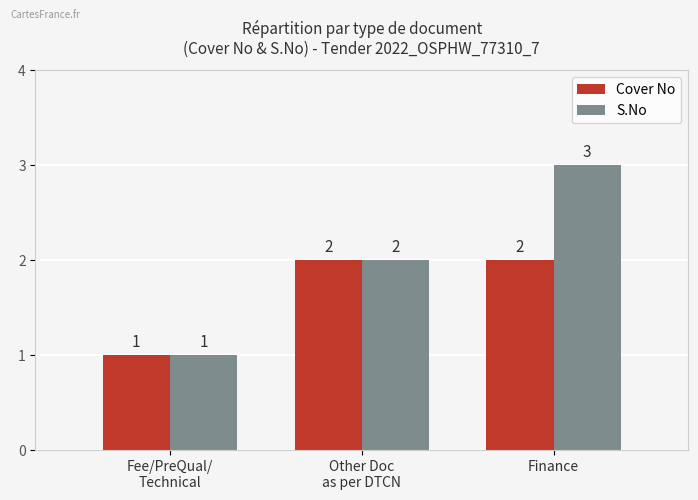

What is the maximum value for Cover No?

2